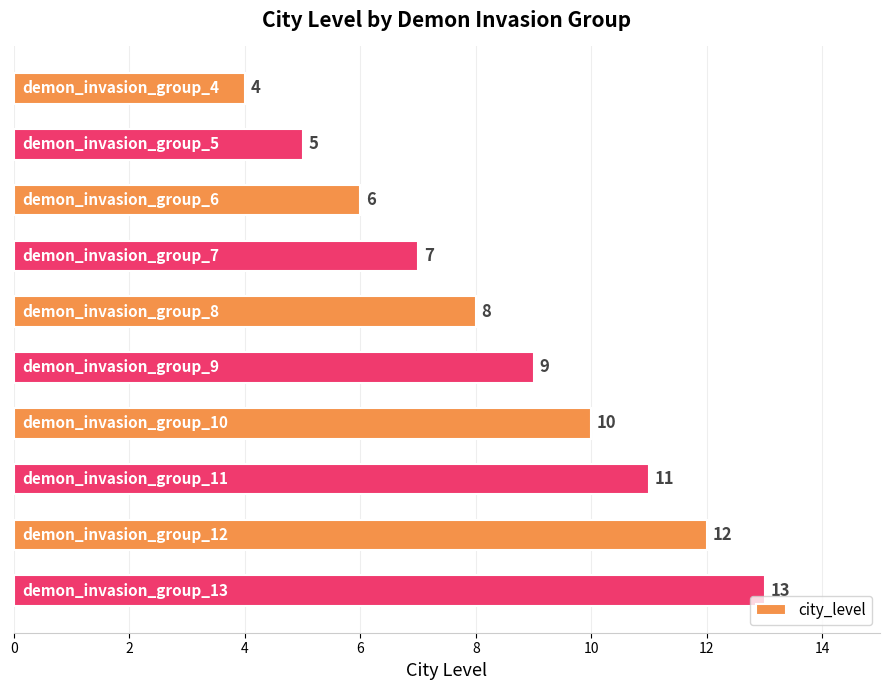

How many categories are shown in the chart?

10